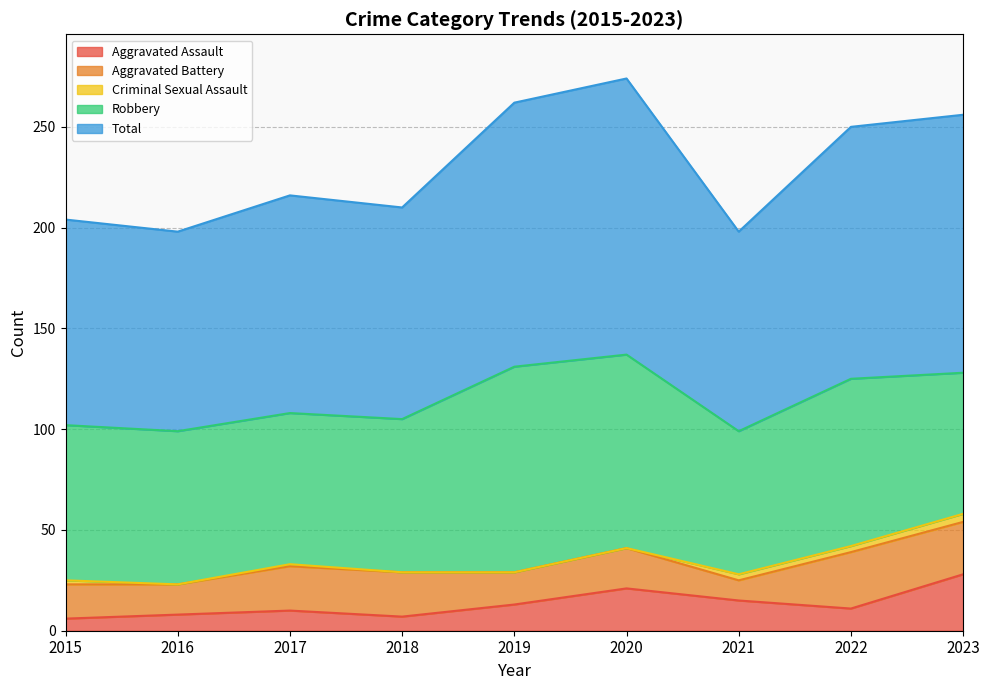

Is the value of Aggravated Battery at 2016 greater than the value of Criminal Sexual Assault at 2018?

Yes